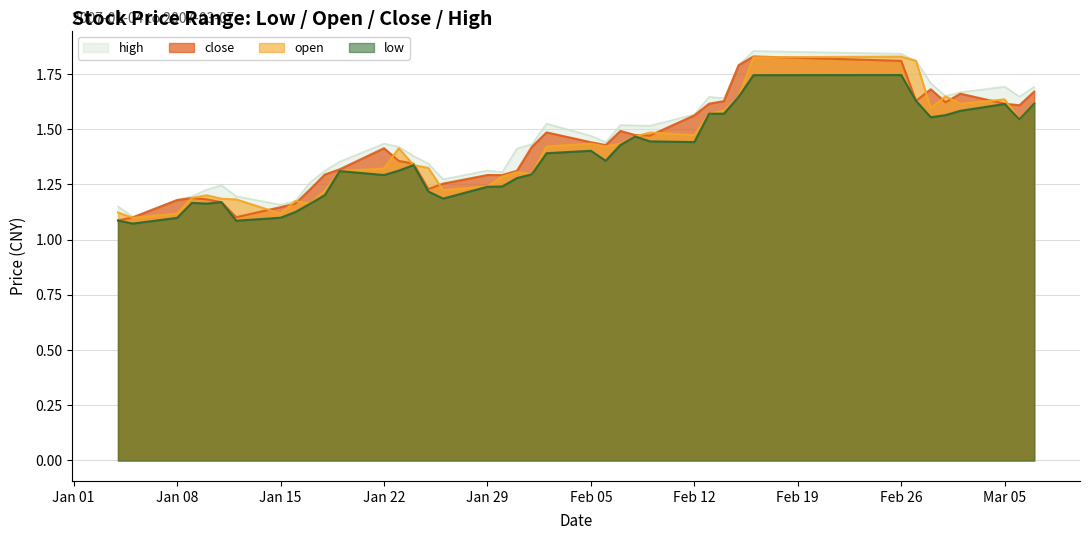

The low series shows 1.7 at Jan 22. True or false?

False